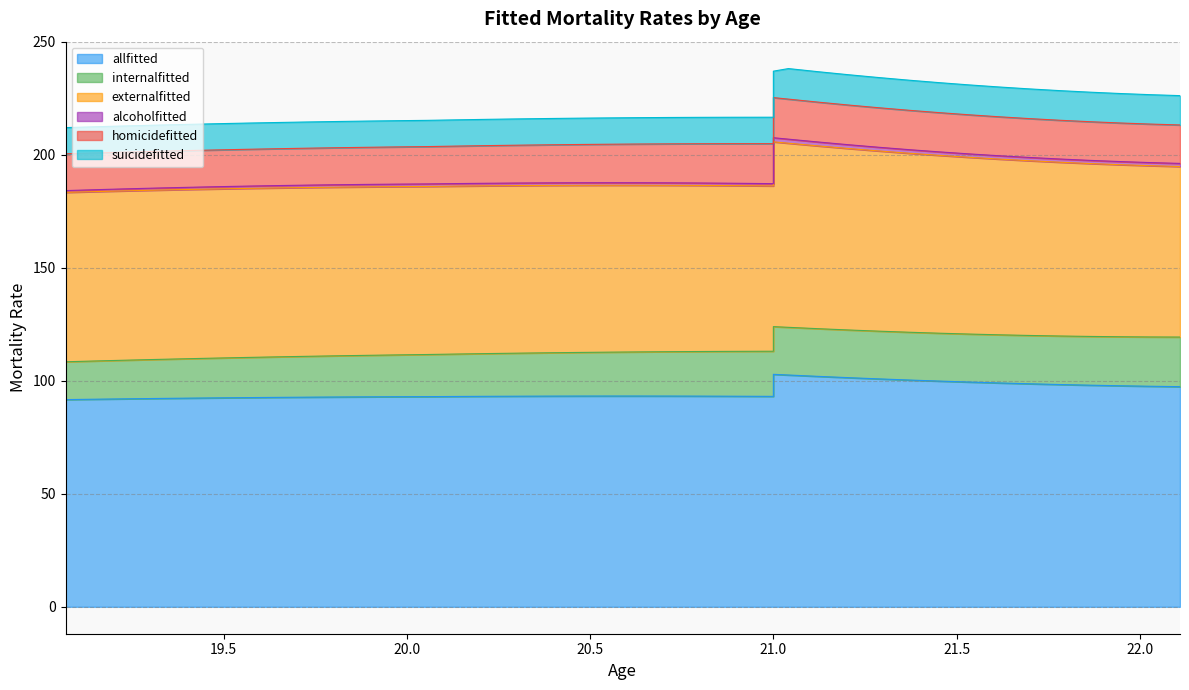

Reading left to right, list all the values displayed in this chart.

allfitted: 91.7	91.9	92.0	92.2	92.3	92.5	92.6	92.7	92.8	92.9	92.9	93.0	93.0	93.1	93.2	93.2	93.3	93.3	93.3	93.3	93.3	93.3	93.2	93.2	93.1	102.9	102.6	102.0	101.4	100.9	100.4	99.9	99.5	99.1	98.7	98.4	98.1	97.8	97.6	97.4
internalfitted: 16.7	16.9	17.1	17.3	17.4	17.6	17.8	17.9	18.1	18.2	18.4	18.5	18.6	18.8	18.9	19.0	19.2	19.3	19.4	19.5	19.6	19.7	19.8	19.9	20.0	21.1	21.1	21.1	21.1	21.1	21.1	21.2	21.2	21.3	21.4	21.5	21.6	21.7	21.8	22.0
externalfitted: 75.0	75.0	75.0	74.9	74.9	74.9	74.8	74.8	74.7	74.6	74.6	74.5	74.4	74.3	74.2	74.2	74.1	74.0	73.9	73.8	73.6	73.5	73.4	73.2	73.2	81.8	81.5	80.9	80.3	79.8	79.2	78.7	78.2	77.8	77.3	76.9	76.5	76.2	75.8	75.5
alcoholfitted: 0.8	0.8	0.9	0.9	0.9	1.0	1.0	1.0	1.1	1.1	1.1	1.1	1.1	1.1	1.1	1.1	1.1	1.1	1.1	1.1	1.1	1.1	1.1	1.0	1.0	1.8	1.8	1.7	1.7	1.6	1.6	1.5	1.5	1.5	1.4	1.4	1.4	1.4	1.4	1.4
homicidefitted: 16.3	16.3	16.3	16.3	16.3	16.3	16.3	16.3	16.3	16.4	16.4	16.5	16.5	16.6	16.7	16.7	16.8	16.9	17.0	17.1	17.3	17.4	17.5	17.6	17.7	17.8	17.7	17.6	17.6	17.5	17.4	17.4	17.3	17.2	17.2	17.2	17.1	17.1	17.0	17.0
suicidefitted: 11.6	11.6	11.6	11.6	11.6	11.6	11.6	11.6	11.6	11.6	11.6	11.6	11.6	11.6	11.6	11.6	11.6	11.6	11.7	11.7	11.7	11.7	11.7	11.7	11.7	11.7	13.5	13.5	13.4	13.4	13.3	13.3	13.2	13.2	13.2	13.1	13.1	13.0	13.0	13.0